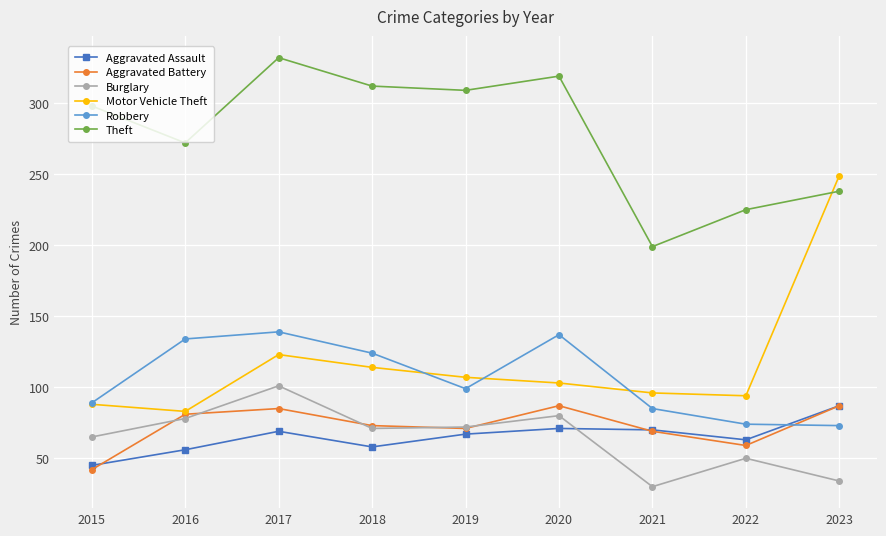

Is it true that Aggravated Assault equals 15 at 2020?

False